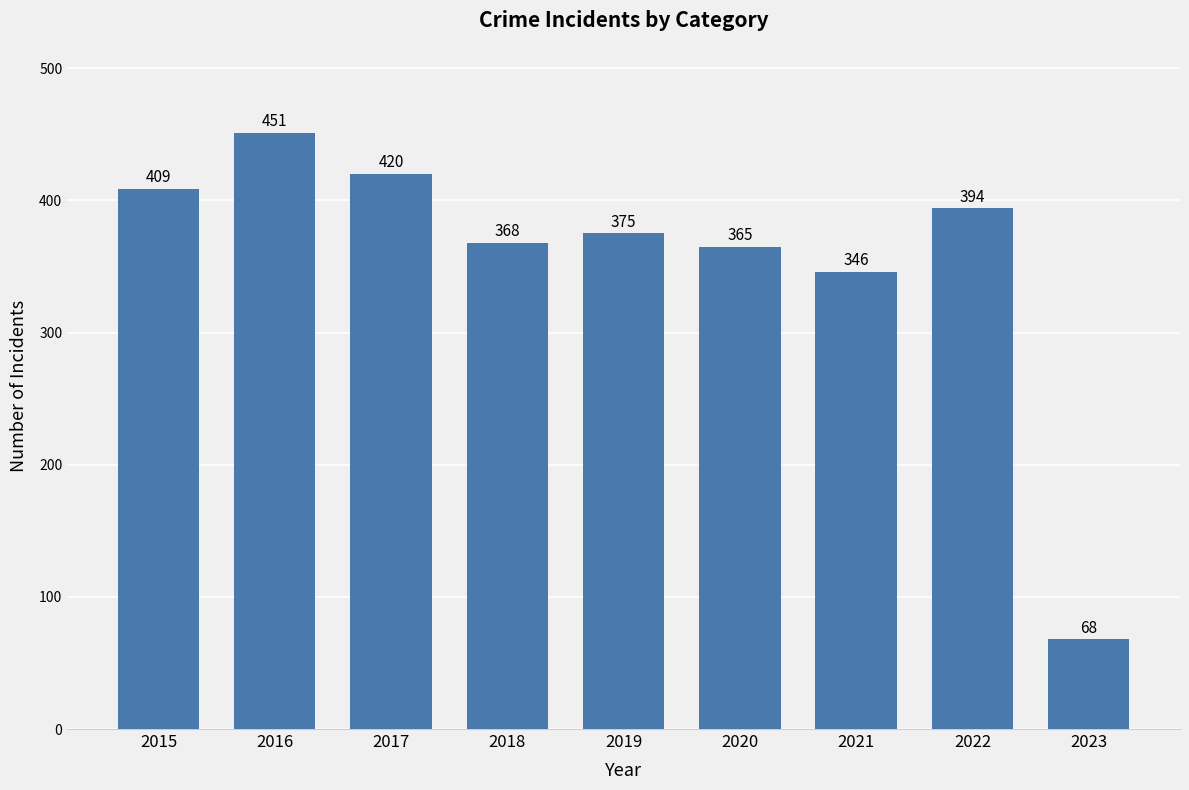

What is the greatest value displayed?

451